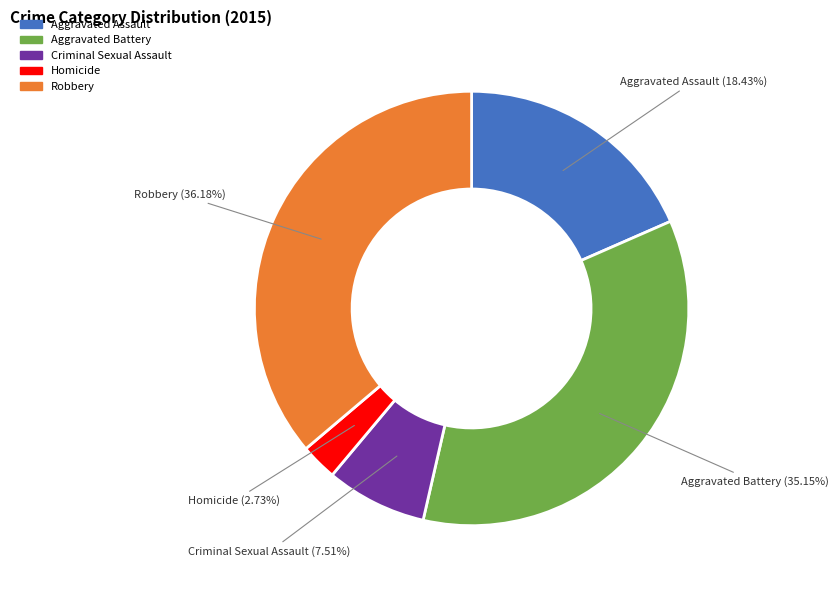

Which category has the biggest portion of the pie?

Robbery